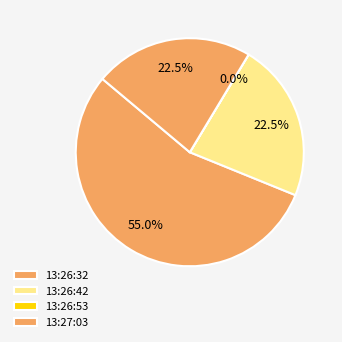

What portion of the pie excludes 13:26:42?

77.5%